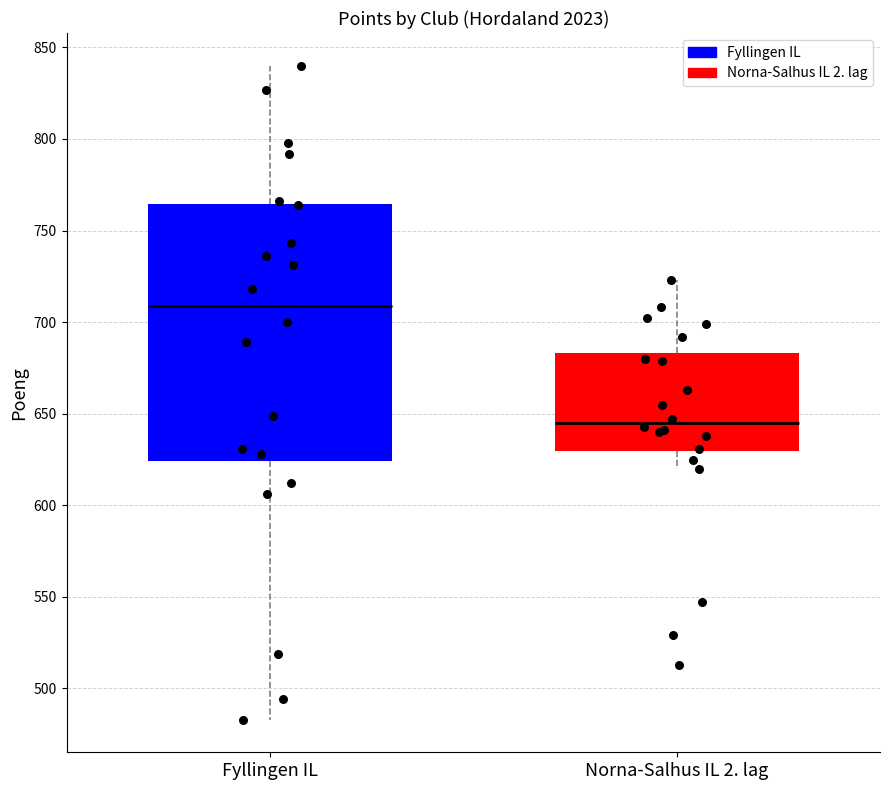

Reading left to right, transcribe this box plot: for each box, give where its median line is, the range the box spans, and where its two whiskers end, as read against the y-axis. The values are not printed on the chart, so give them approximately, as read against the axis.

Fyllingen IL: median 710, box 625 to 765, whiskers 485 to 840
Norna-Salhus IL 2. lag: median 645, box 630 to 685, whiskers 620 to 725